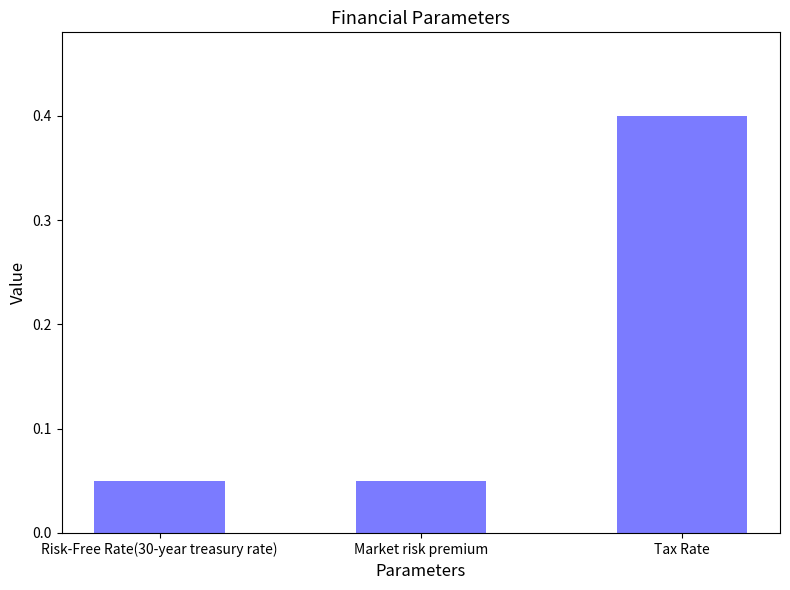

How many series are shown in this chart?

1